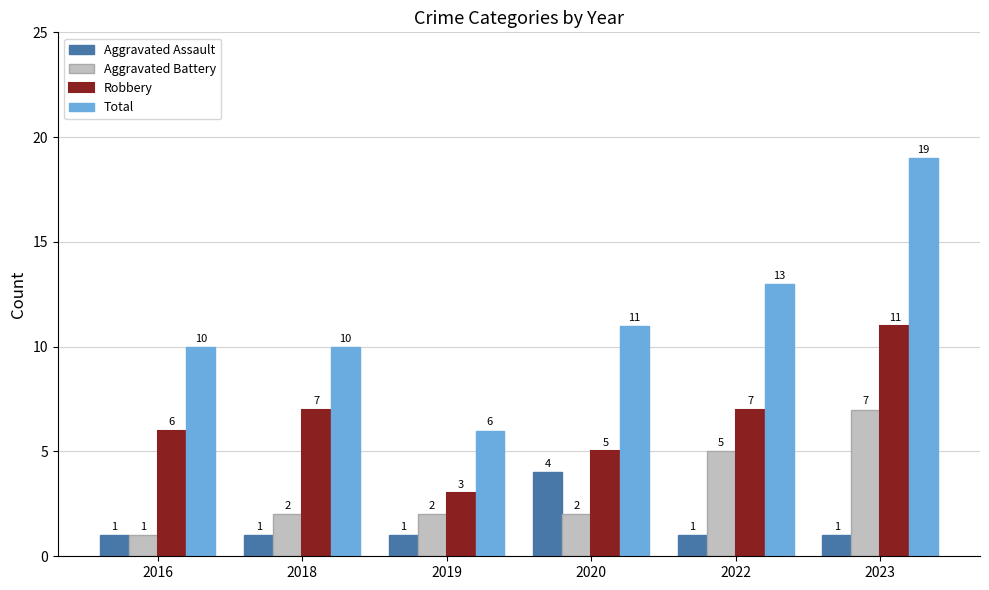

True or false: Robbery has a value of 5 at 2020.

True